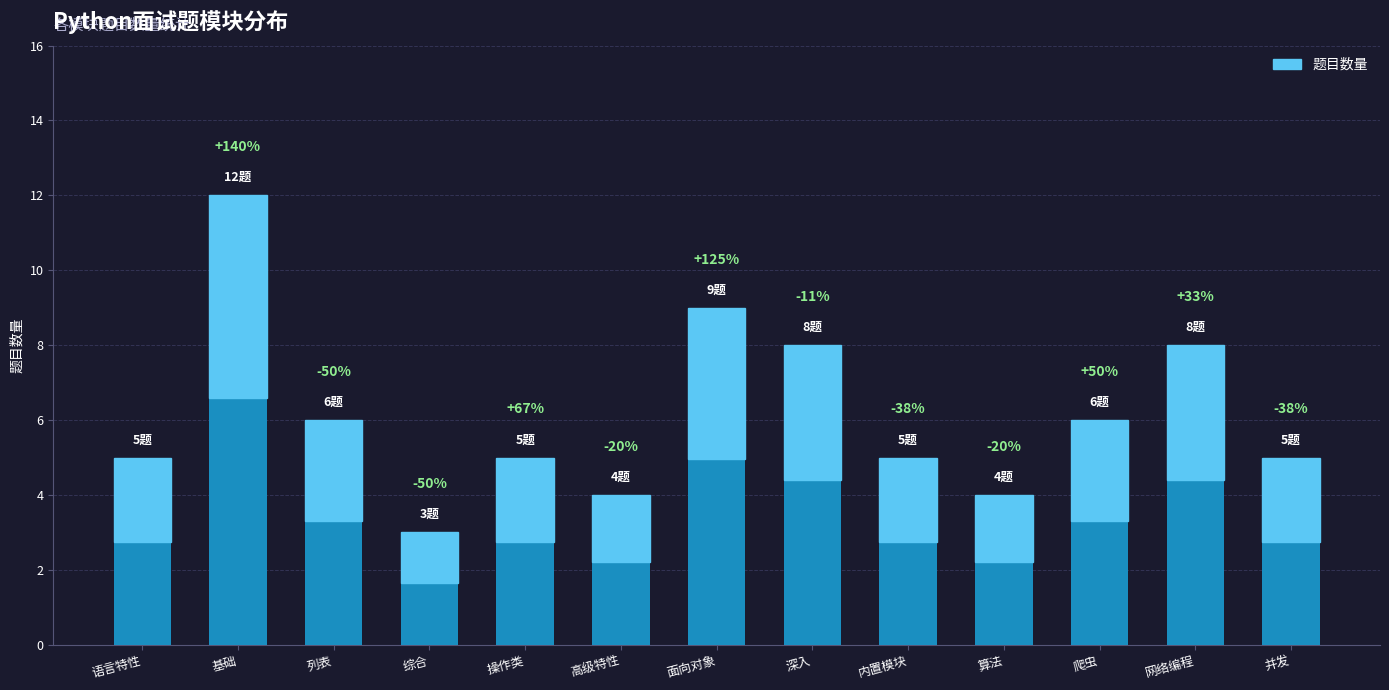

Does the chart contain any negative values?

No